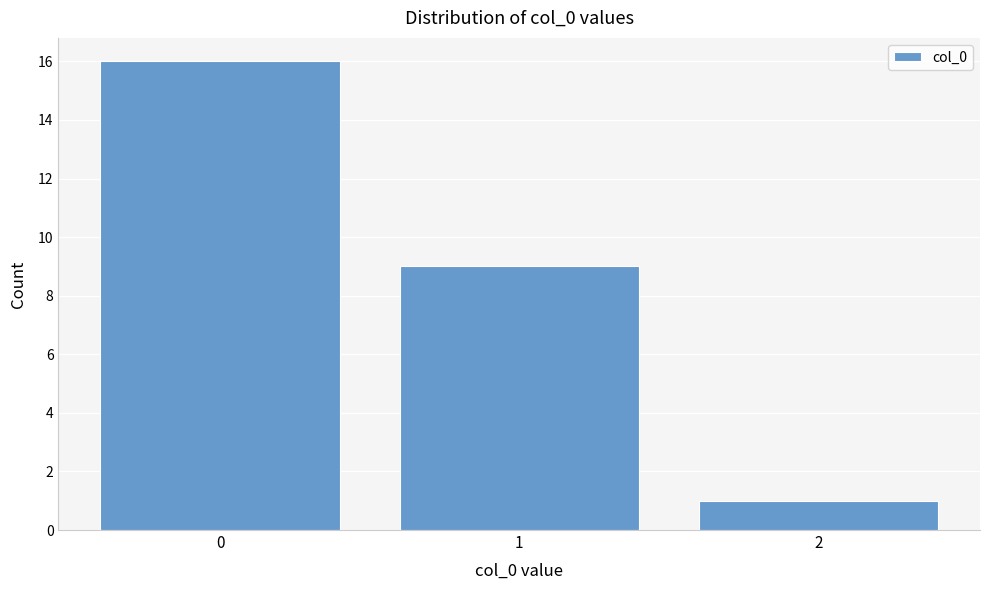

Reading left to right, transcribe all the data shown in this chart.

0=16	1=9	2=1